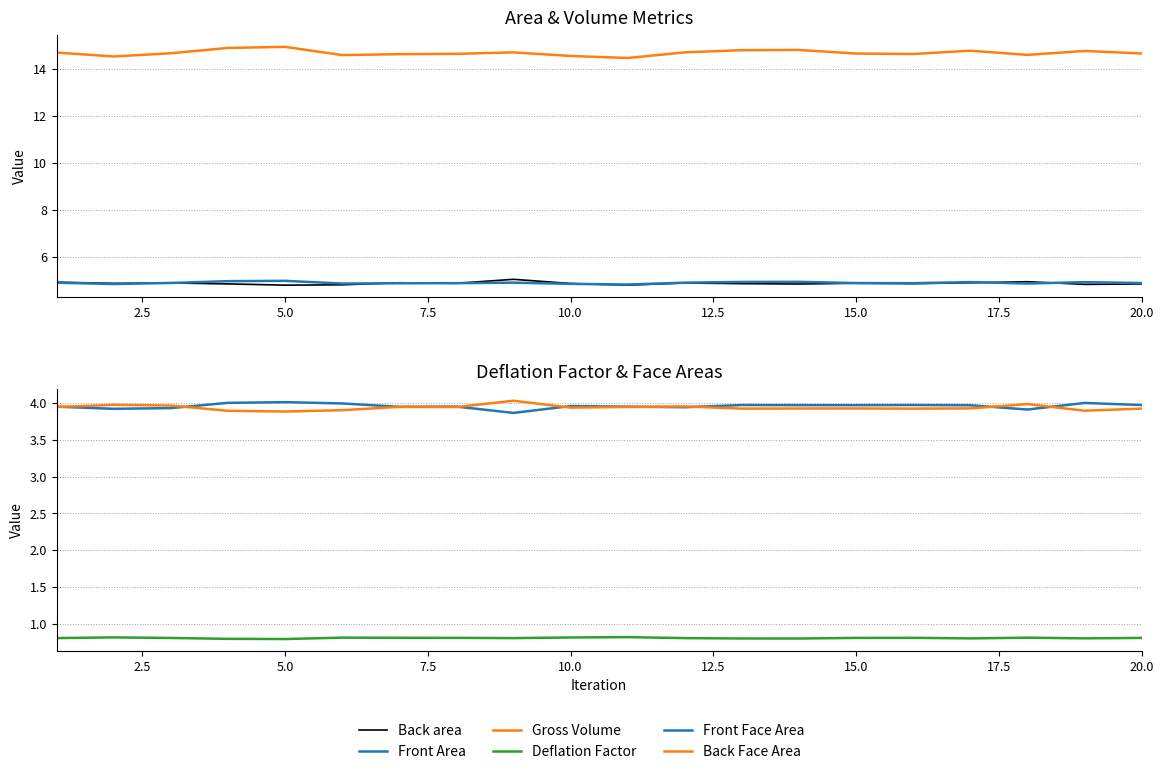

What are all the series names shown in the legend?

Back area, Front Area, Gross Volume, Deflation Factor, Front Face Area, Back Face Area